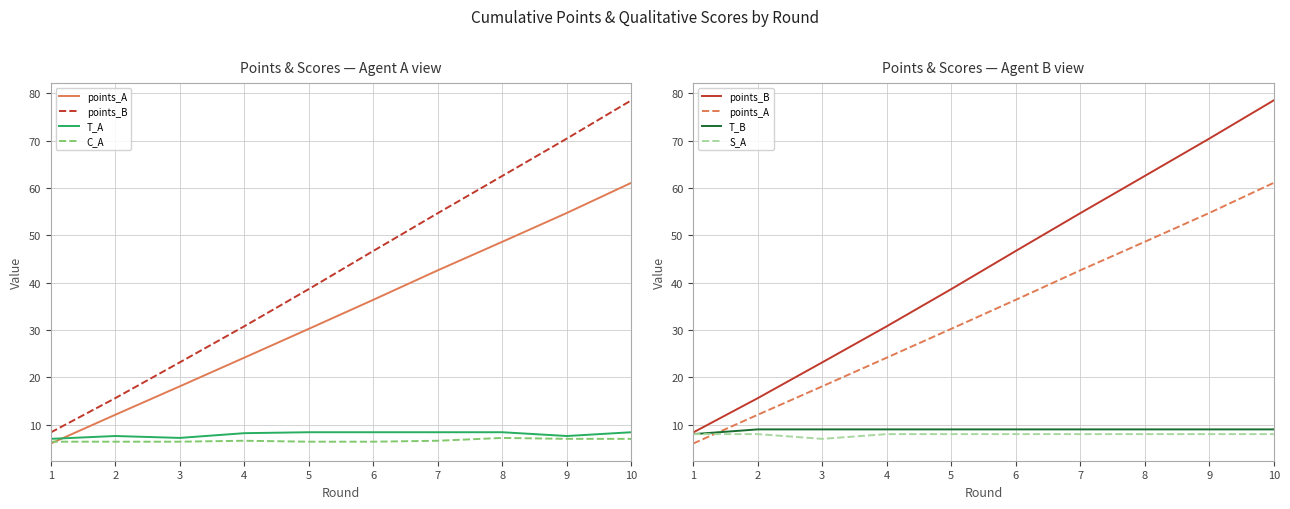

Is it true that points_A equals 5.0 at 3?

False